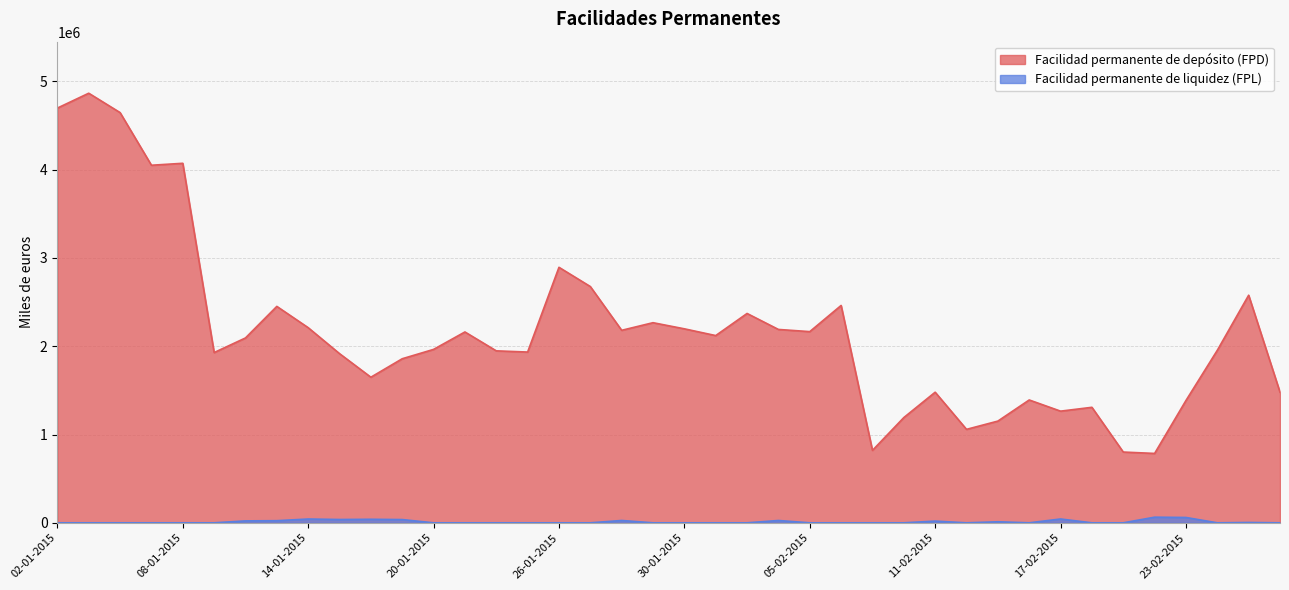

Reading left to right, extract all data points from this chart.

Facilidad permanente de depósito (FPD): 02-01-2015=4698300	05-01-2015=4866700	06-01-2015=4647300	07-01-2015=4050800	08-01-2015=4072900	09-01-2015=1928800	12-01-2015=2094300	13-01-2015=2451800	14-01-2015=2210700	15-01-2015=1916700	16-01-2015=1649400	19-01-2015=1858700	20-01-2015=1964600	21-01-2015=2162100	22-01-2015=1948100	23-01-2015=1934500	26-01-2015=2894500	27-01-2015=2676700	28-01-2015=2180800	29-01-2015=2267100	30-01-2015=2197700	02-02-2015=2121200	03-02-2015=2371600	04-02-2015=2190600	05-02-2015=2165900	06-02-2015=2462500	09-02-2015=820700	10-02-2015=1192300	11-02-2015=1479600	12-02-2015=1058800	13-02-2015=1152300	16-02-2015=1391700	17-02-2015=1265000	18-02-2015=1308500	19-02-2015=801700	20-02-2015=785900	23-02-2015=1385600	24-02-2015=1954300	25-02-2015=2578400	26-02-2015=1479700
Facilidad permanente de liquidez (FPL): 02-01-2015=0	05-01-2015=0	06-01-2015=0	07-01-2015=0	08-01-2015=0	09-01-2015=0	12-01-2015=21820	13-01-2015=24091	14-01-2015=42944	15-01-2015=37563	16-01-2015=39890	19-01-2015=36751	20-01-2015=0	21-01-2015=0	22-01-2015=0	23-01-2015=0	26-01-2015=0	27-01-2015=0	28-01-2015=26448	29-01-2015=0	30-01-2015=0	02-02-2015=0	03-02-2015=0	04-02-2015=26344	05-02-2015=0	06-02-2015=0	09-02-2015=0	10-02-2015=0	11-02-2015=19429	12-02-2015=0	13-02-2015=11752	16-02-2015=0	17-02-2015=43400	18-02-2015=0	19-02-2015=0	20-02-2015=63774	23-02-2015=60539	24-02-2015=0	25-02-2015=3861	26-02-2015=0